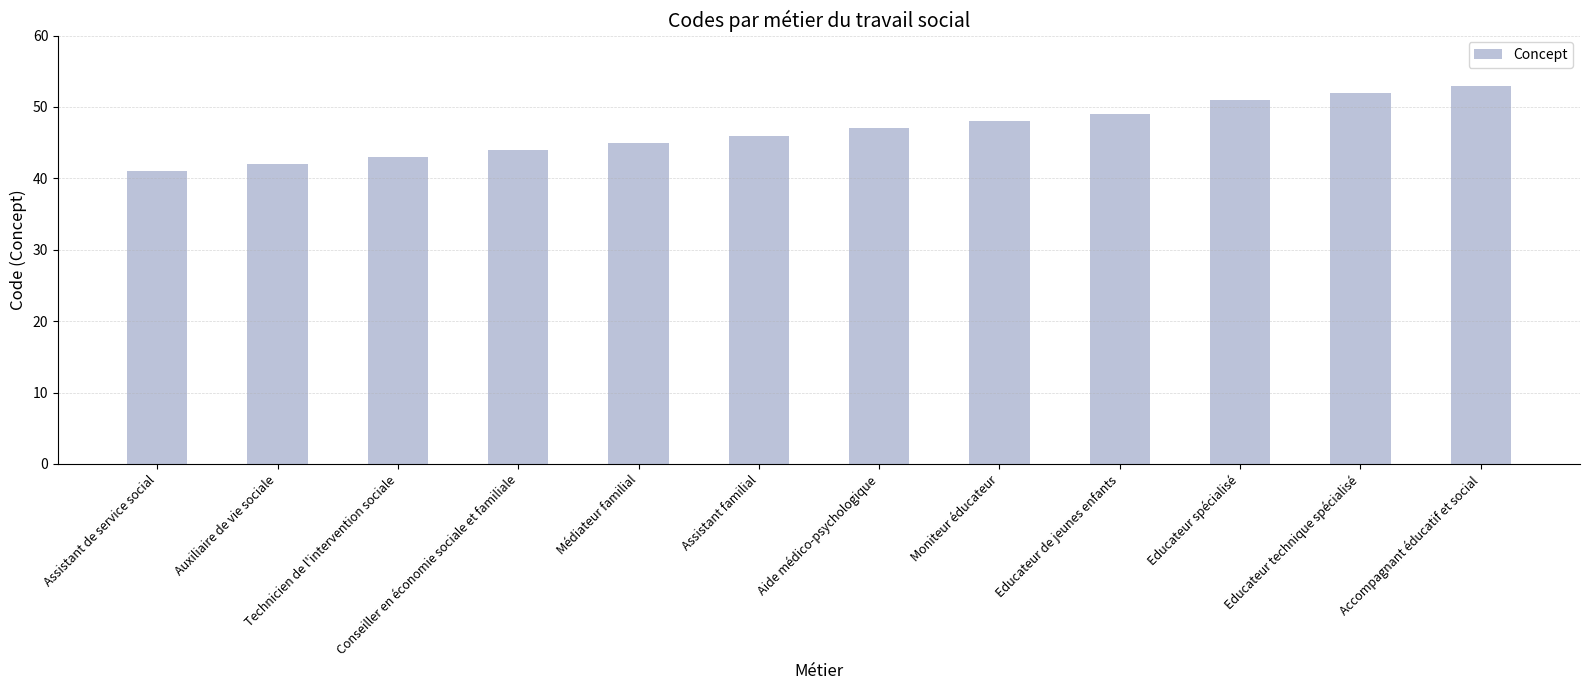

List the labels in order of value, smallest first.

Assistant de service social, Auxiliaire de vie sociale, Technicien de l'intervention sociale, Conseiller en économie sociale et familiale, Médiateur familial, Assistant familial, Aide médico-psychologique, Moniteur éducateur, Educateur de jeunes enfants, Educateur spécialisé, Educateur technique spécialisé, Accompagnant éducatif et social